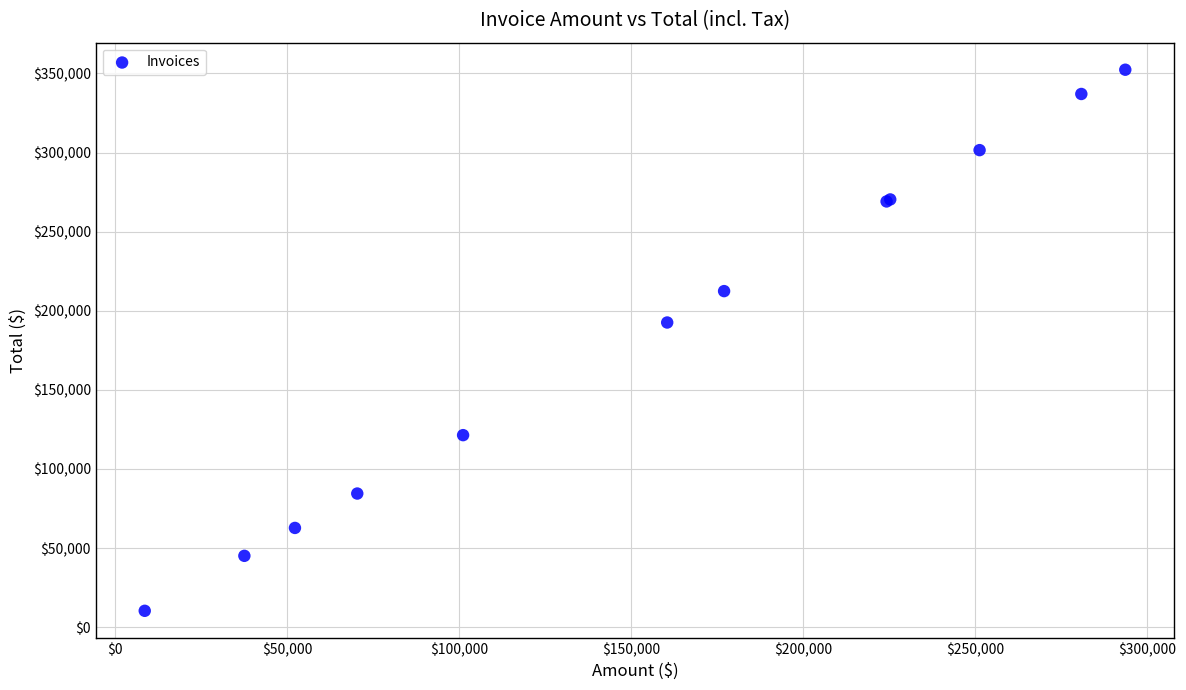

What Y value in the scatter plot is closest to 181349?

192572.0